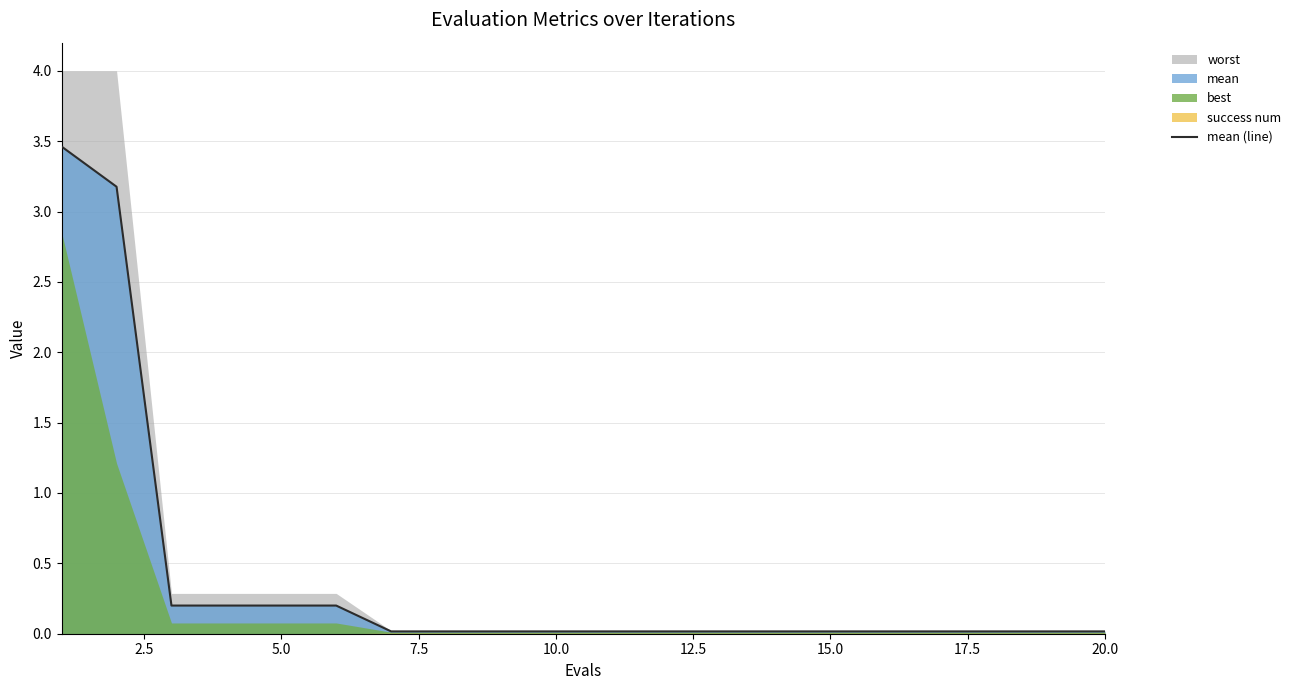

True or false: the data has more than 2 interior local peaks.

False